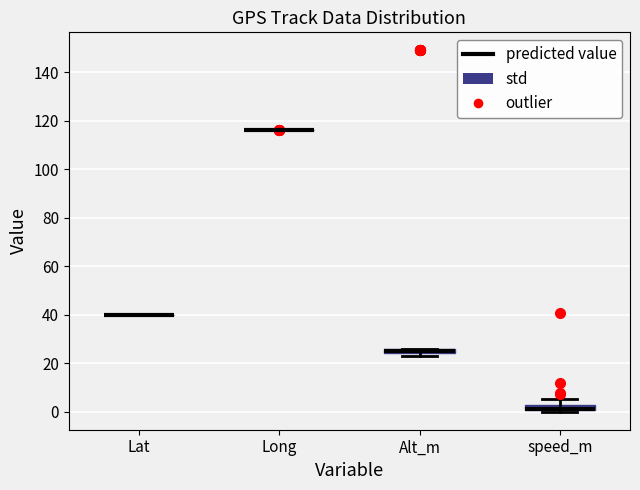

Where is the upper edge of the box for Alt_m on the y-axis? The values are not printed on the chart, so give them approximately, as read against the axis.

26